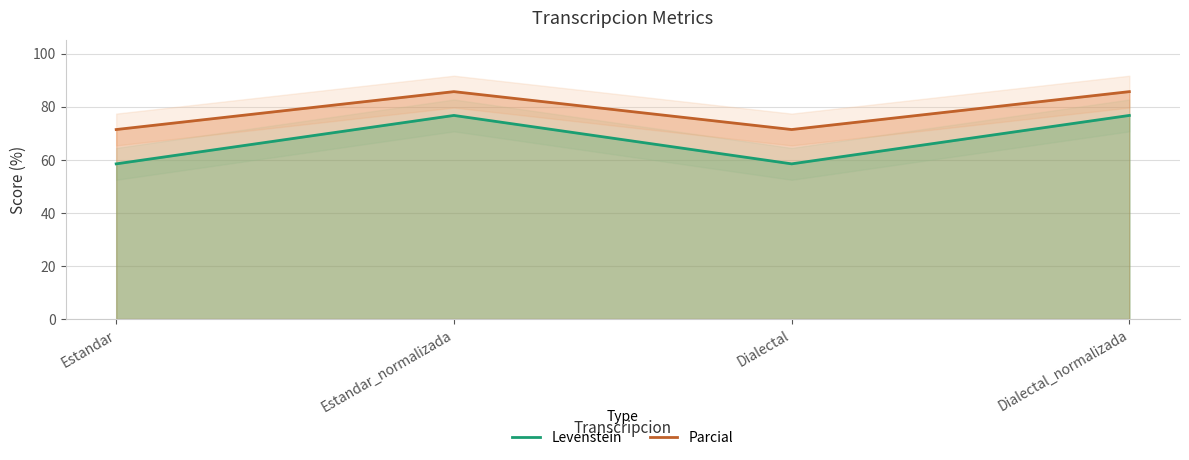

What is the difference between the maximum and second lowest values in the Levenstein series?

18.3